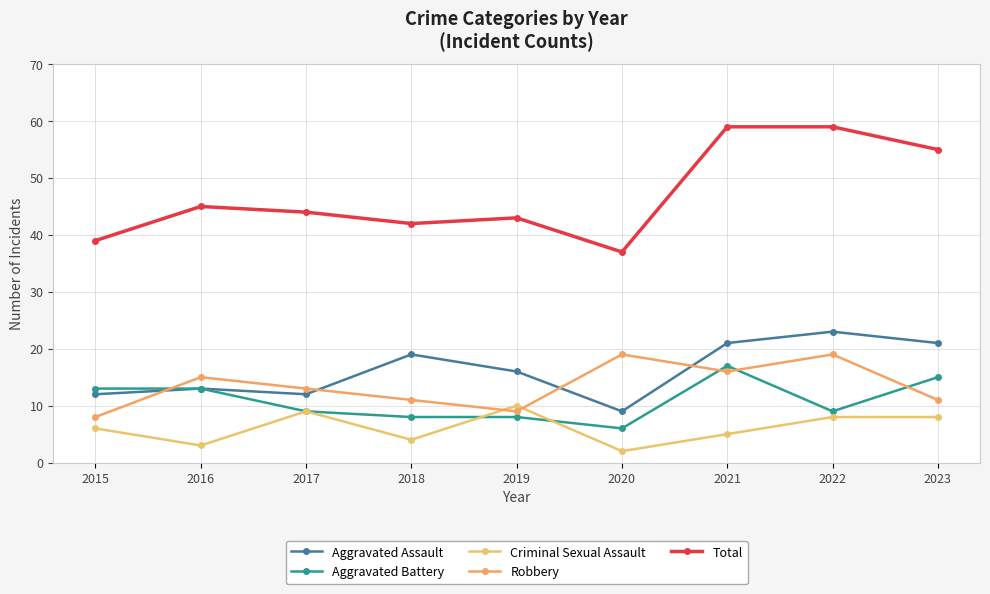

What is the approximate value of Aggravated Battery at 2015, to the nearest 10?

10